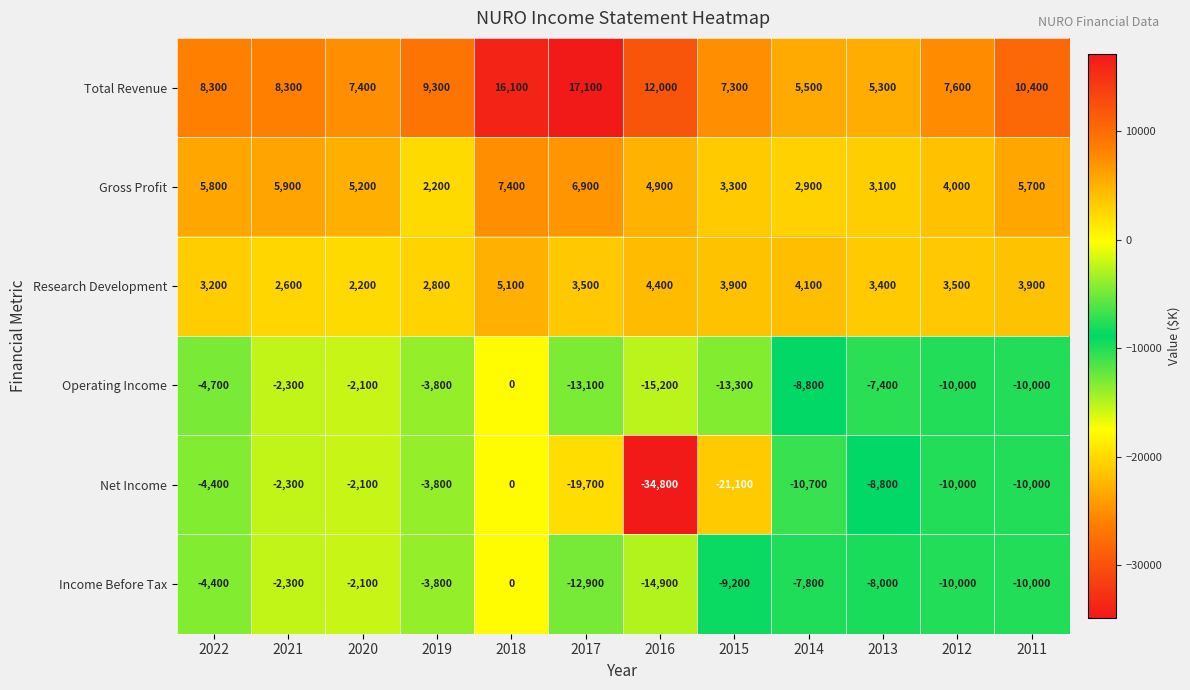

What is the sum of the Operating Income values at 2012 and 2022?

-14700